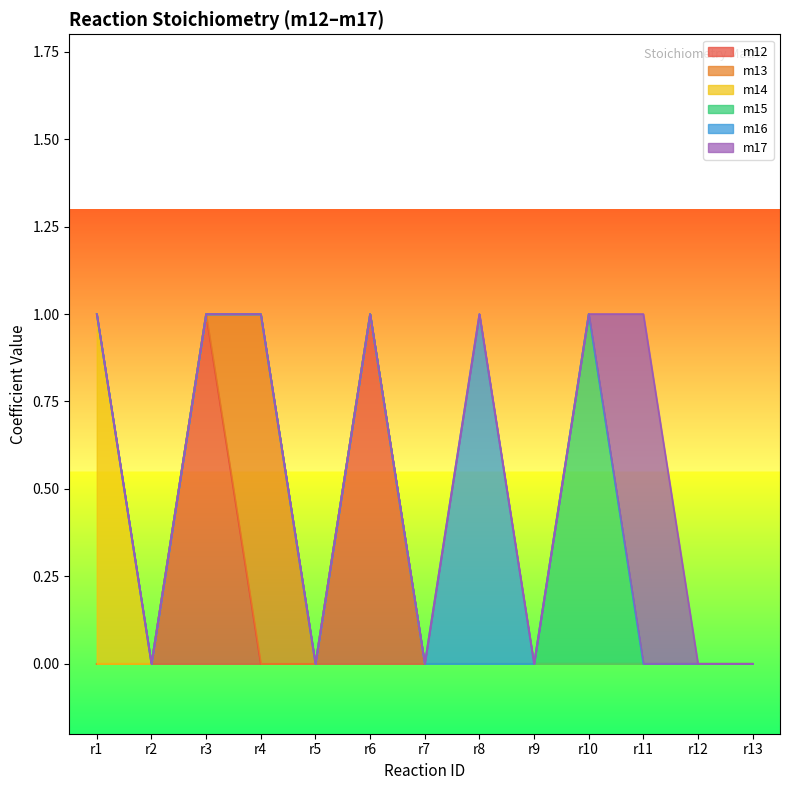

How many lines are shown in the chart?

6